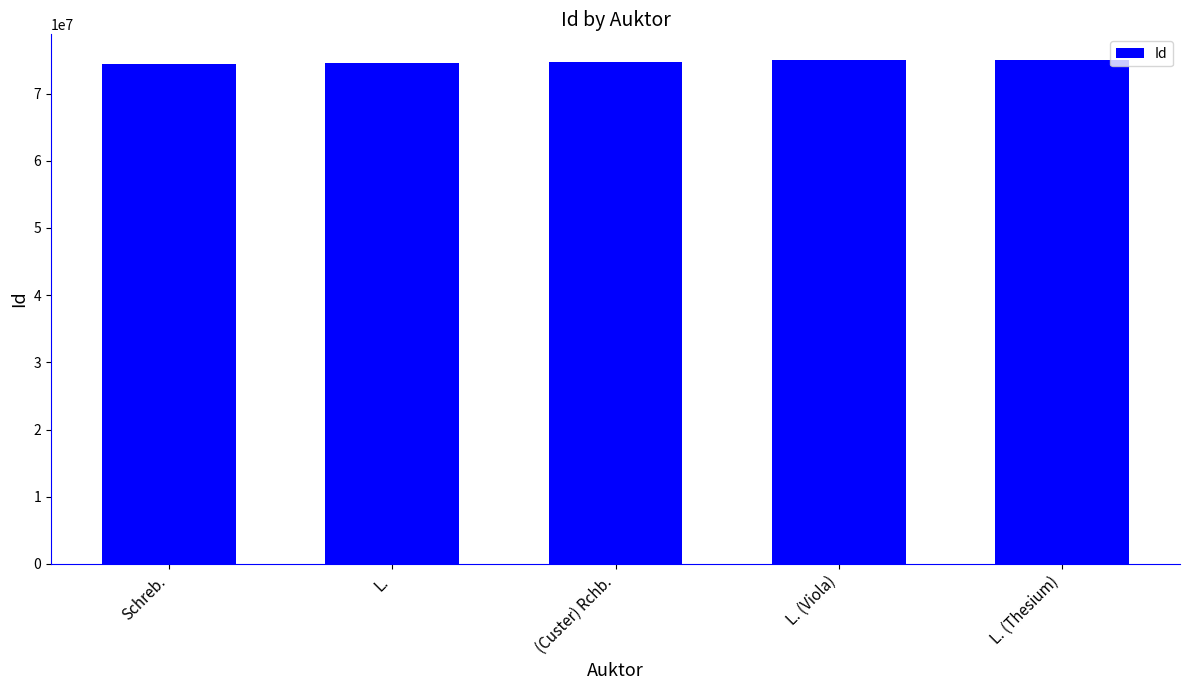

What is the sum of all values?

373916111